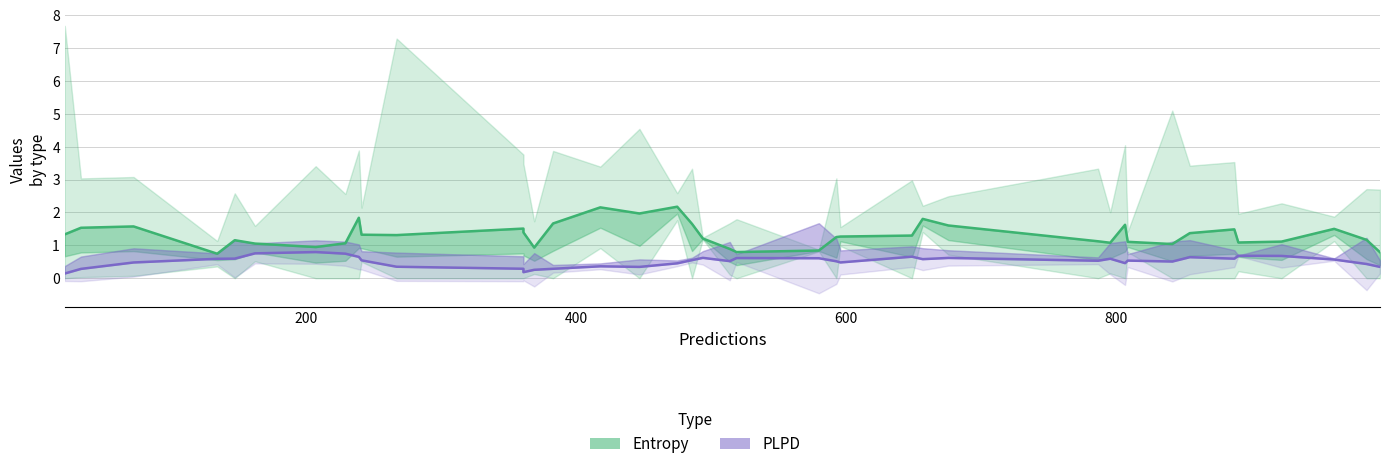

Reading left to right, what are all the values shown in this chart?

entropys: 1.3	1.5	1.6	0.7	1.2	1.1	0.9	1.1	1.8	1.3	1.3	1.5	1.4	0.9	1.7	2.2	2.0	2.2	1.7	1.2	0.9	0.8	0.8	1.3	1.3	1.3	1.8	1.6	1.1	1.1	1.6	1.1	1.0	1.4	1.5	1.1	1.1	1.5	1.2	0.8
plpds: 0.1	0.3	0.5	0.6	0.6	0.8	0.8	0.7	0.6	0.5	0.3	0.3	0.2	0.3	0.3	0.4	0.3	0.5	0.5	0.6	0.5	0.6	0.6	0.5	0.5	0.7	0.6	0.6	0.5	0.6	0.5	0.5	0.5	0.6	0.6	0.7	0.7	0.6	0.4	0.3